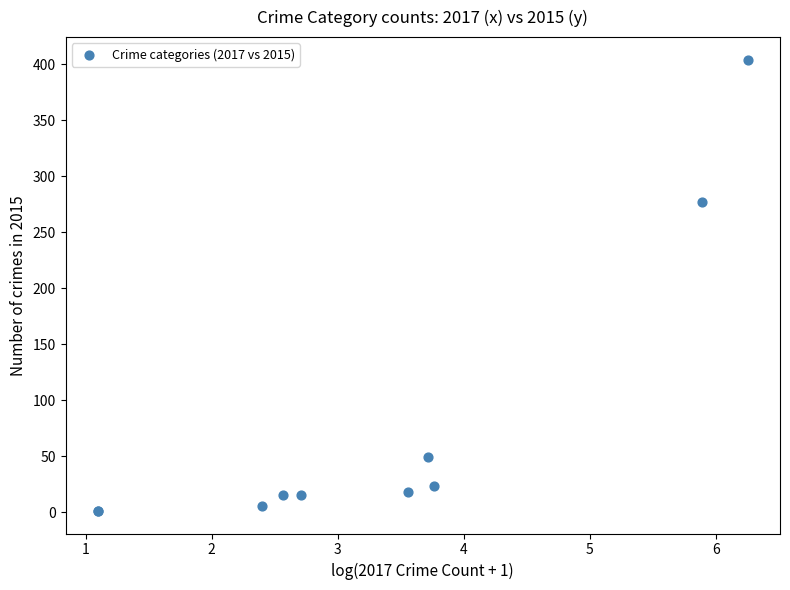

What Y value in the scatter plot is closest to 202?

277